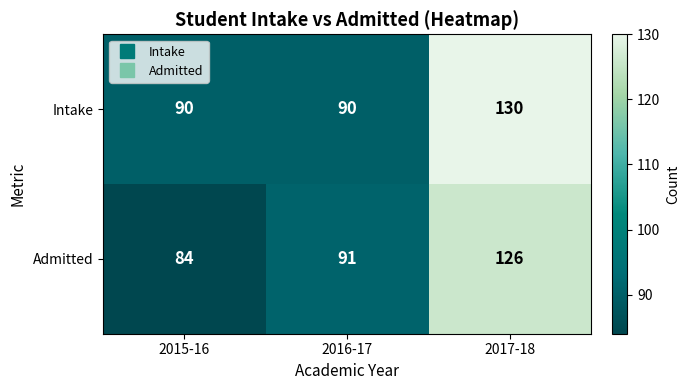

Rank the series by their average value, from lowest to highest.

Admitted, Intake